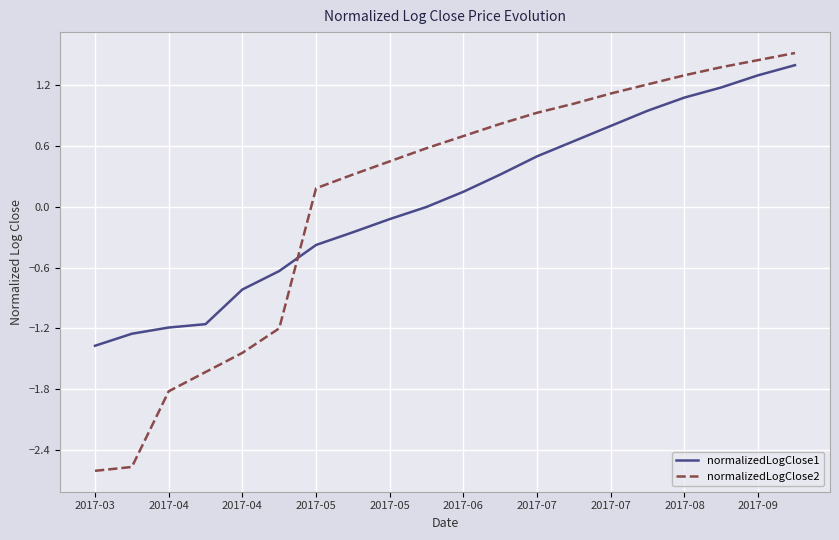

True or false: normalizedLogClose1 and normalizedLogClose2 cross at least once.

True